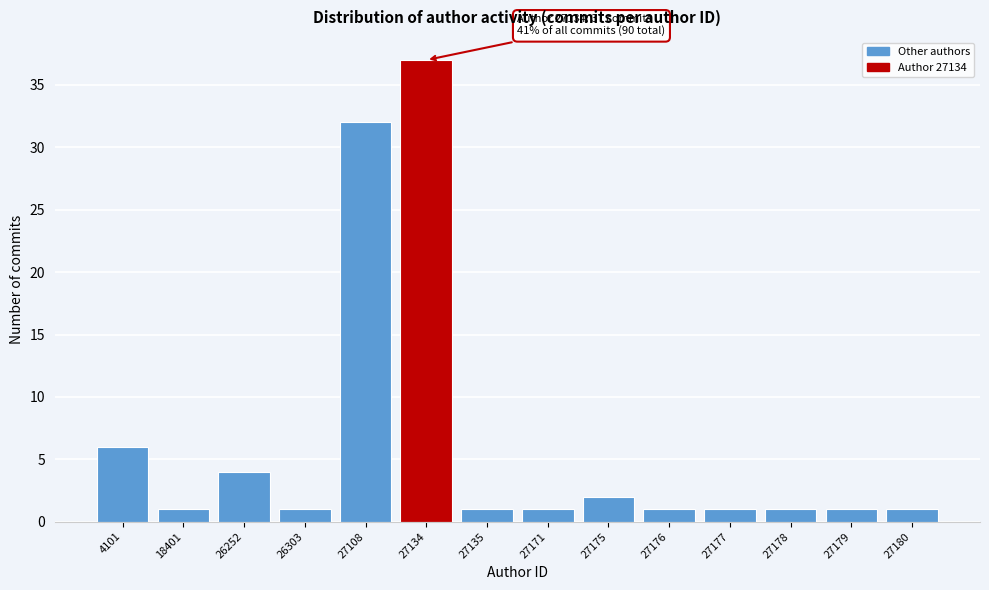

Reading left to right, transcribe all the data shown in this chart.

4101=6	18401=1	26252=4	26303=1	27108=32	27134=37	27135=1	27171=1	27175=2	27176=1	27177=1	27178=1	27179=1	27180=1